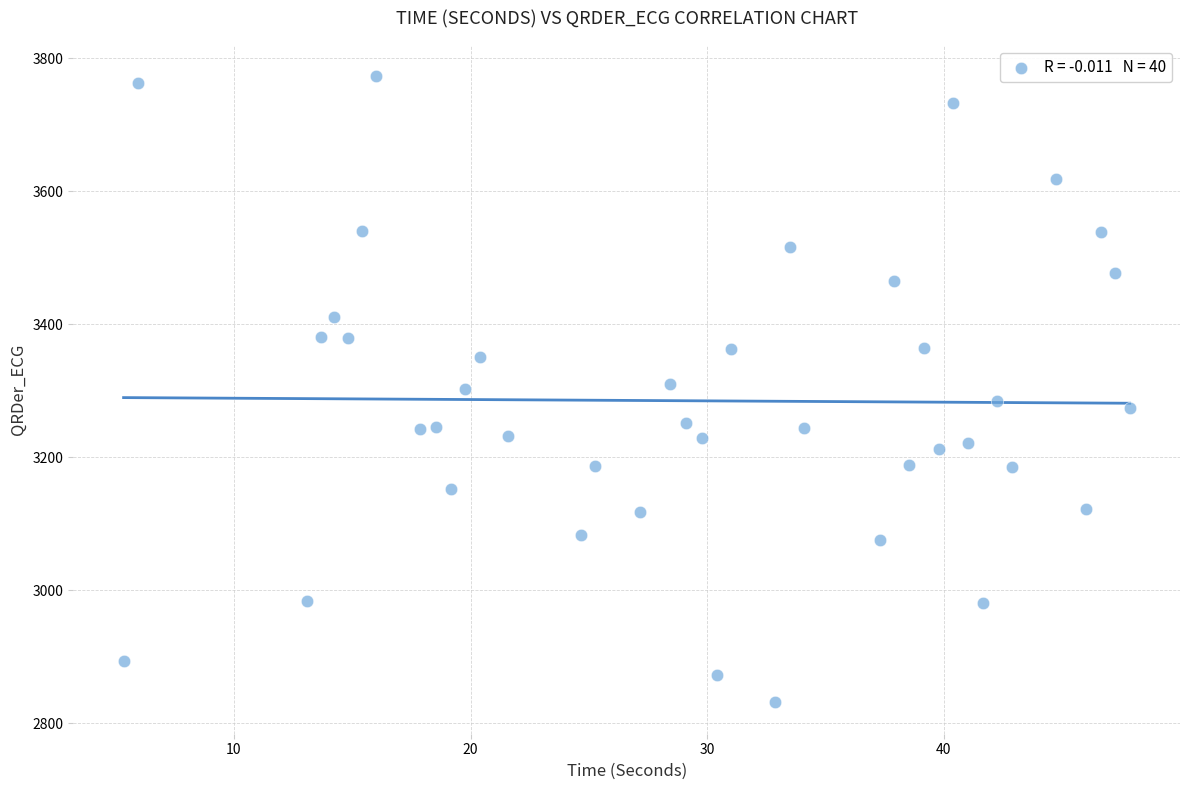

What is the range of Y values (max minus min)?

941.6